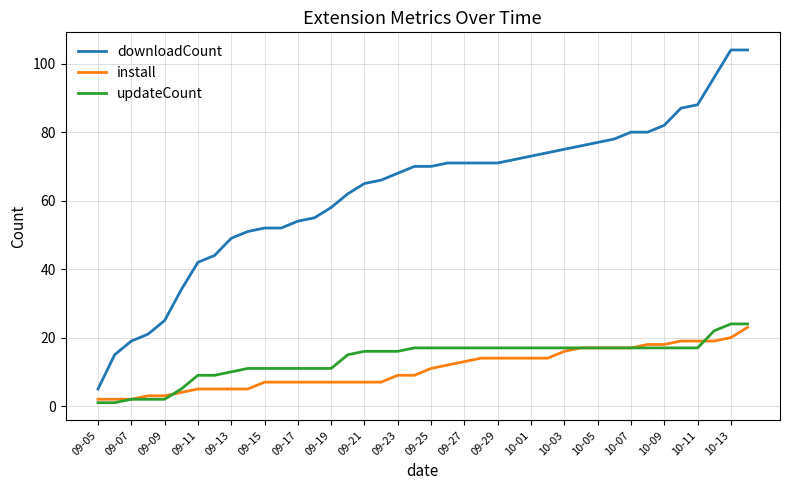

True or false: downloadCount and install cross at least once.

False